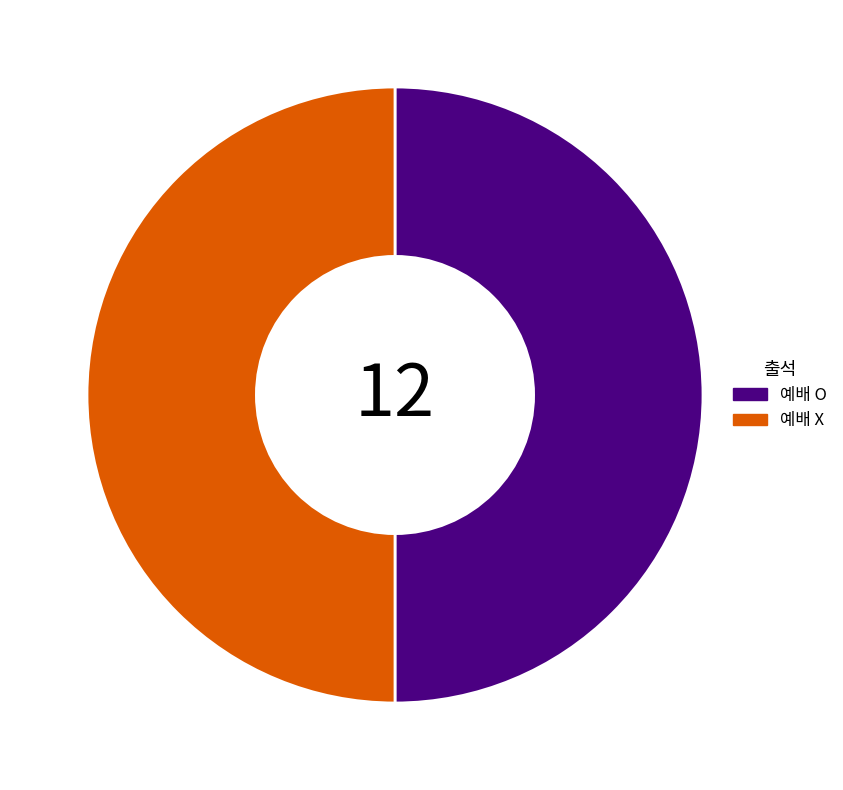

What is the ratio of the value at 예배 O to the value at 예배 X?

1.0